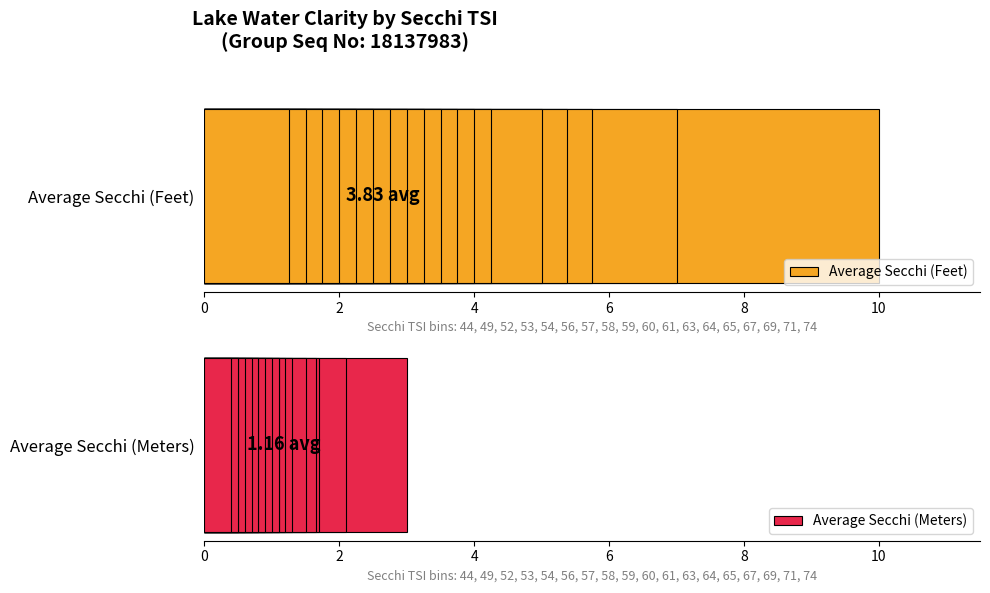

What is the sum of all Average Secchi (Feet) values?

68.9